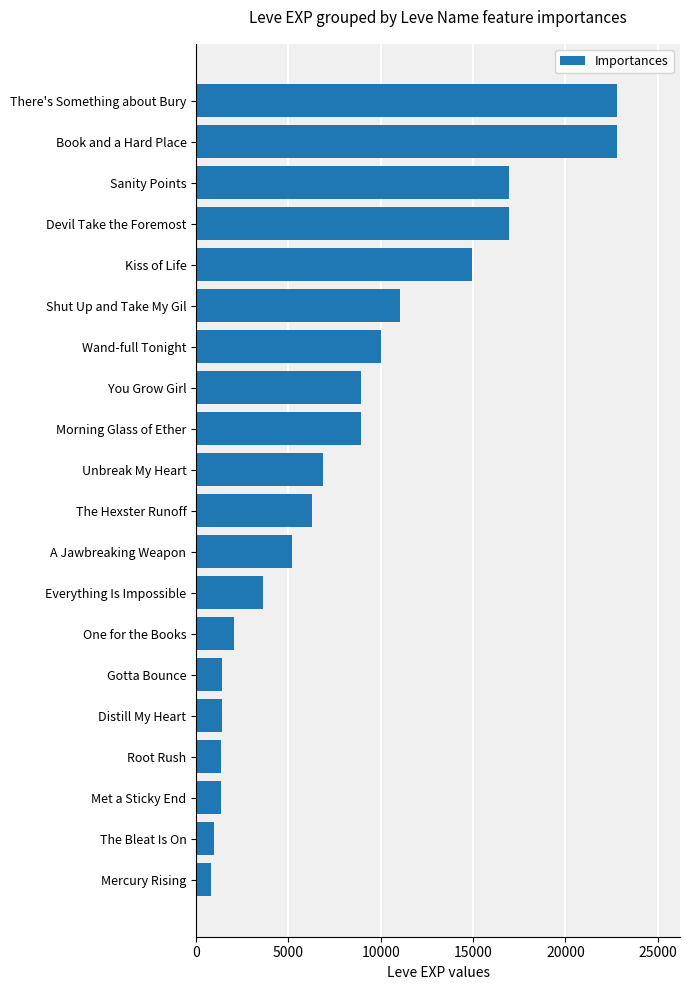

Count the number of categories in the chart.

20